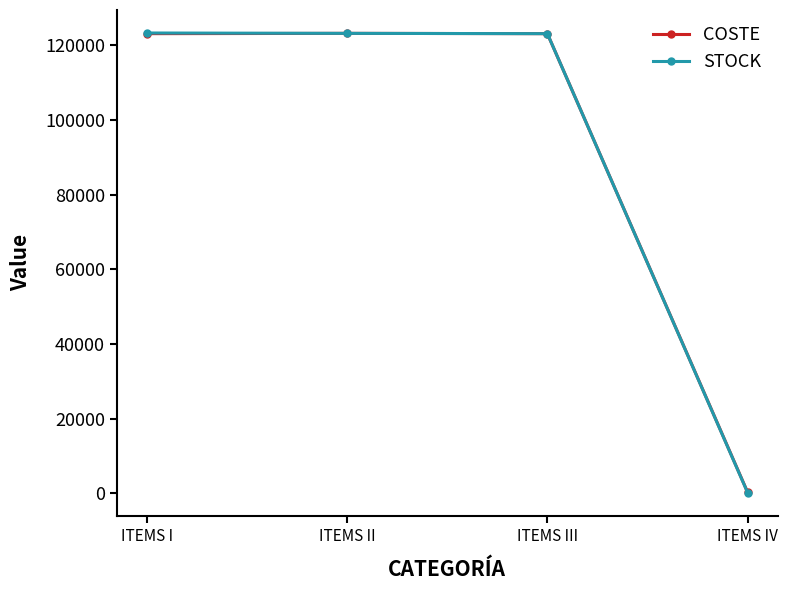

What is the difference between the STOCK values at ITEMS III and ITEMS IV?

123009